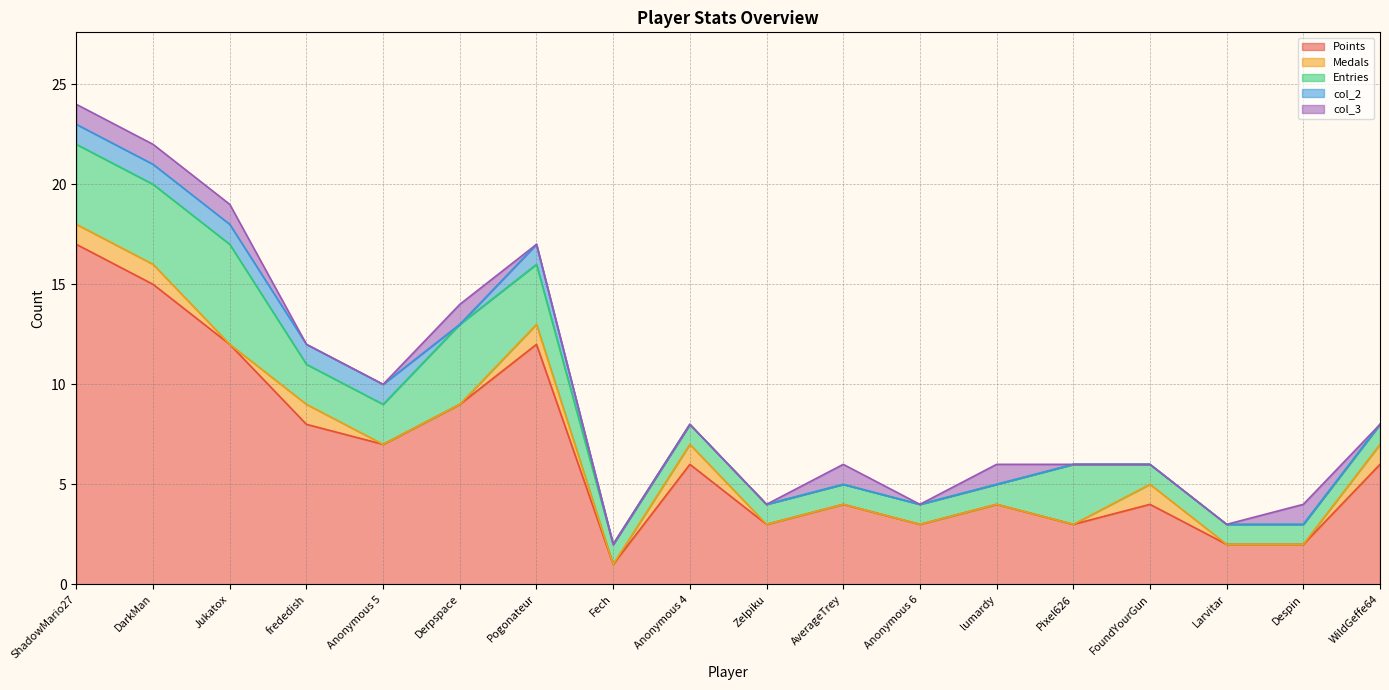

What is the value of the Medals point at the 15th from the left?

1